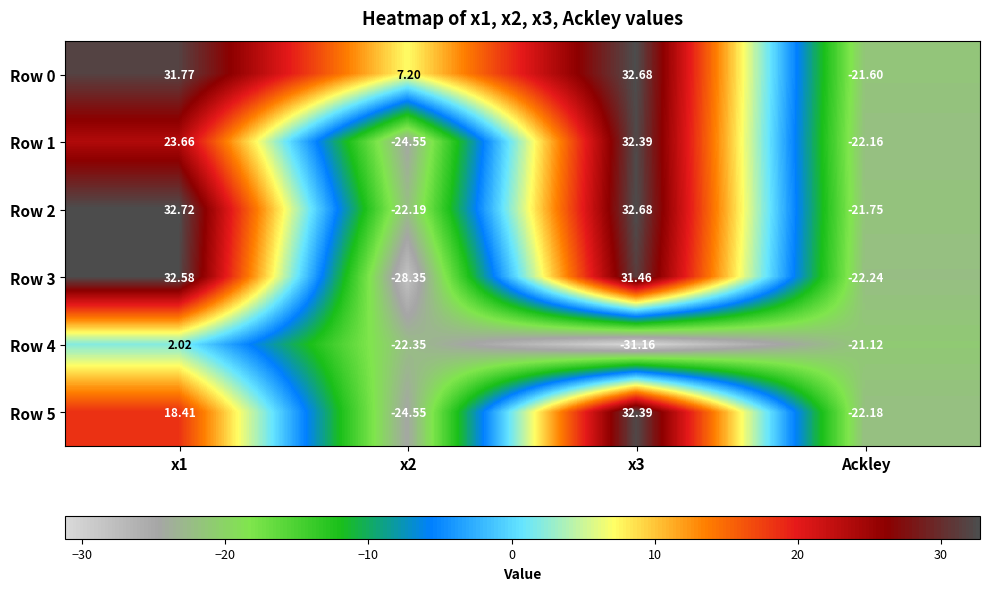

At which category is the sum across all series the highest?

x1